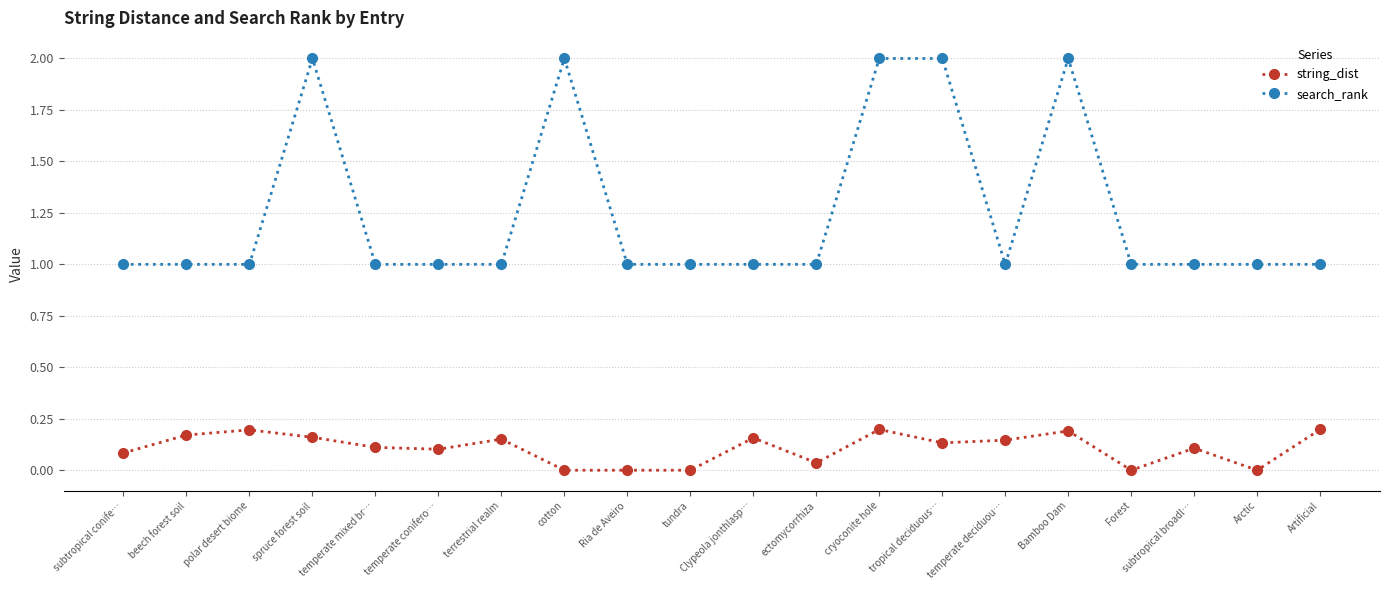

True or false: search_rank and string_dist intersect in this chart.

False